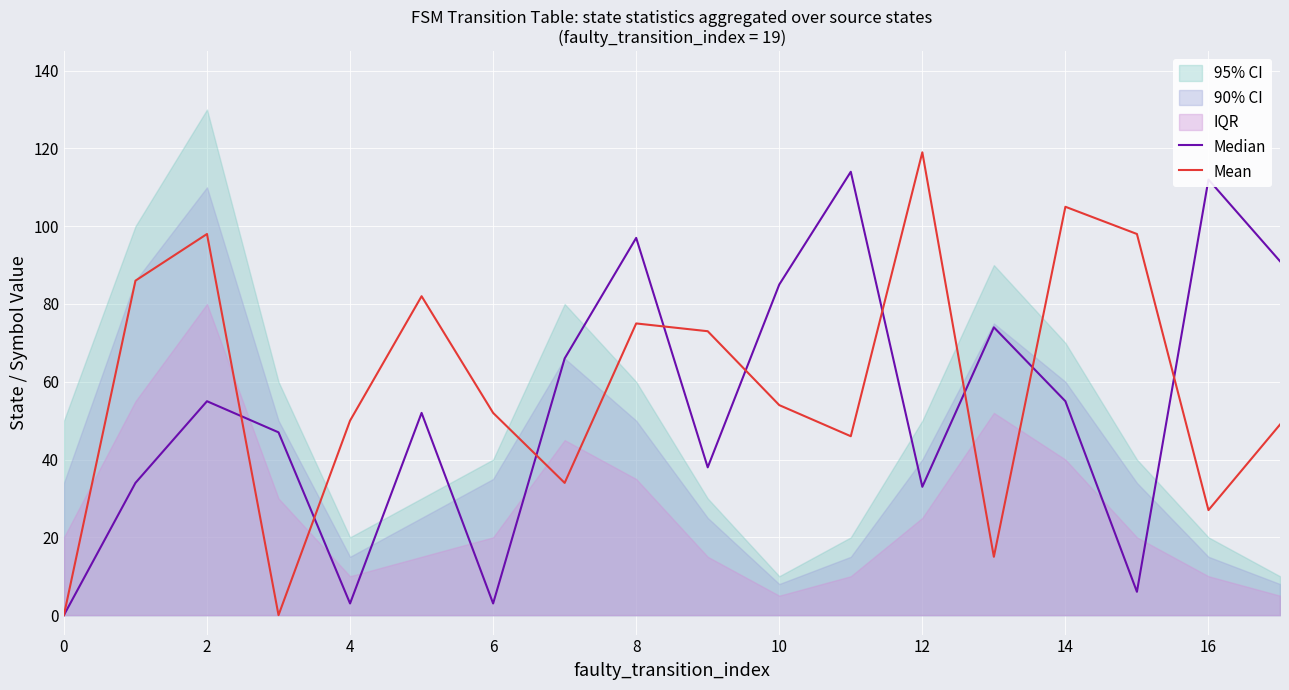

Reading left to right, list all the values displayed in this chart.

Median: 0	34	55	47	3	52	3	66	97	38	85	114	33	74	55	6	112	91
Mean: 0	86	98	0	50	82	52	34	75	73	54	46	119	15	105	98	27	49